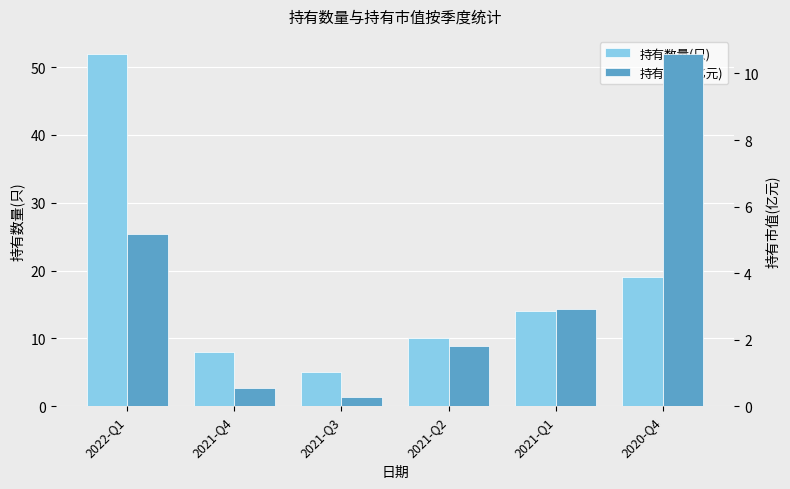

Rank the series at 2021-Q1 from lowest to highest value.

持有市值(亿元), 持有数量(只)